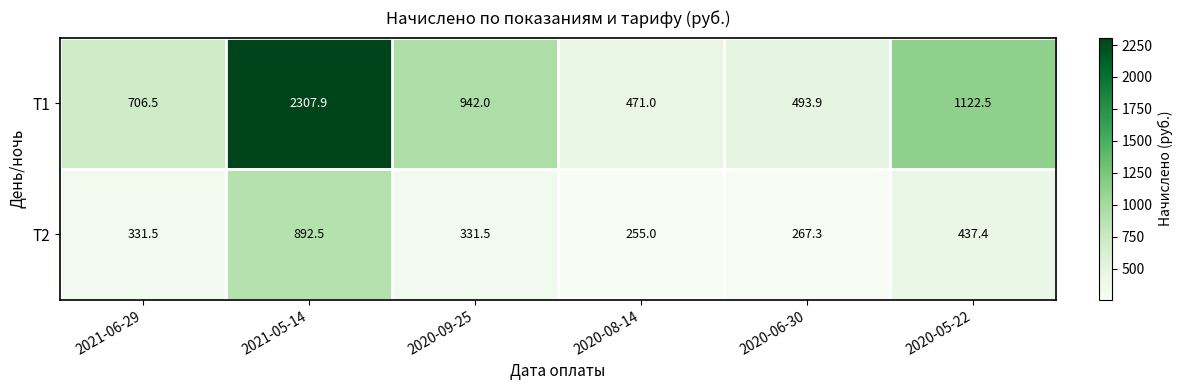

True or false: T1 has a value of 1122.5 at 2020-05-22.

True